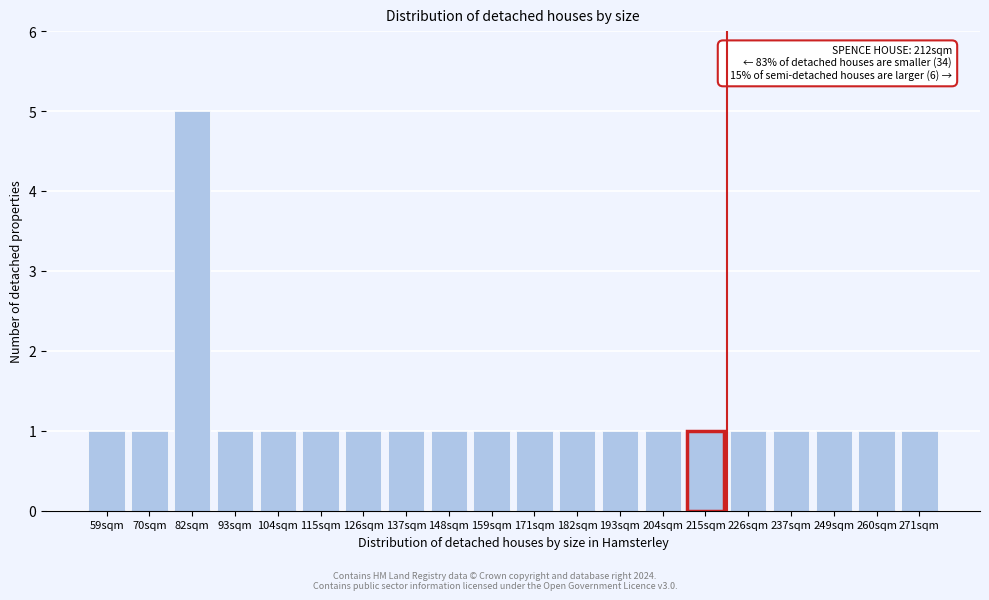

Reading right to left, what are all the values shown in this chart?

1	1	1	1	1	1	1	1	1	1	1	1	1	1	1	1	1	5	1	1